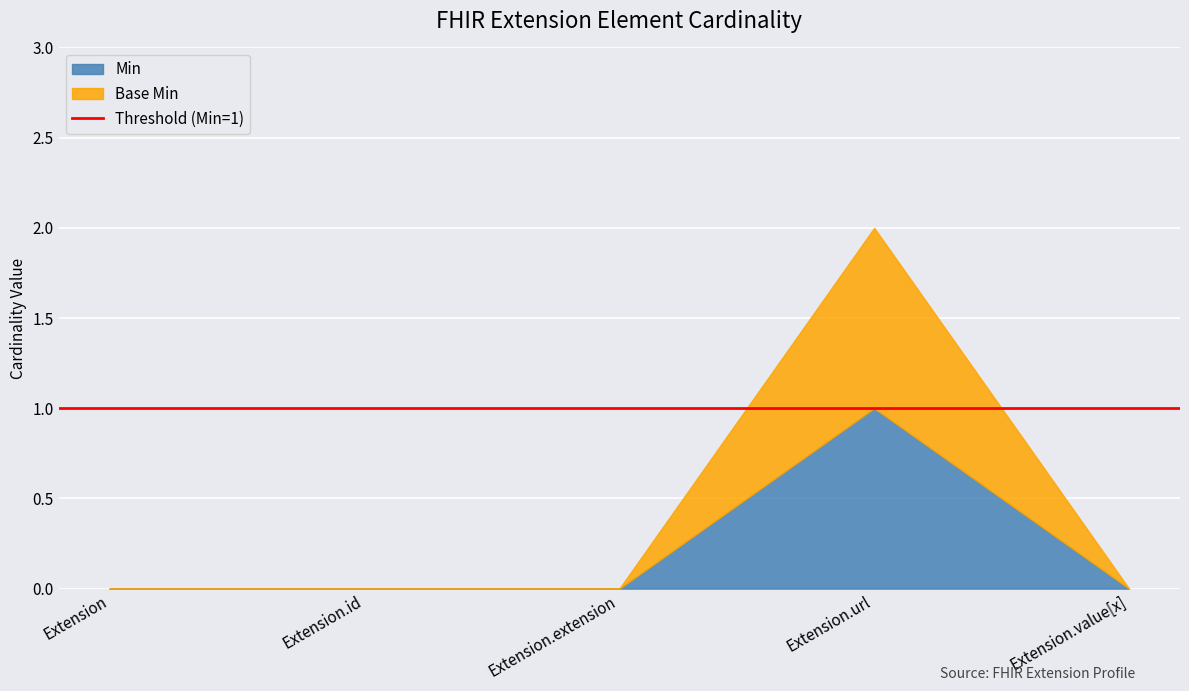

What position from the left is Extension.id?

2